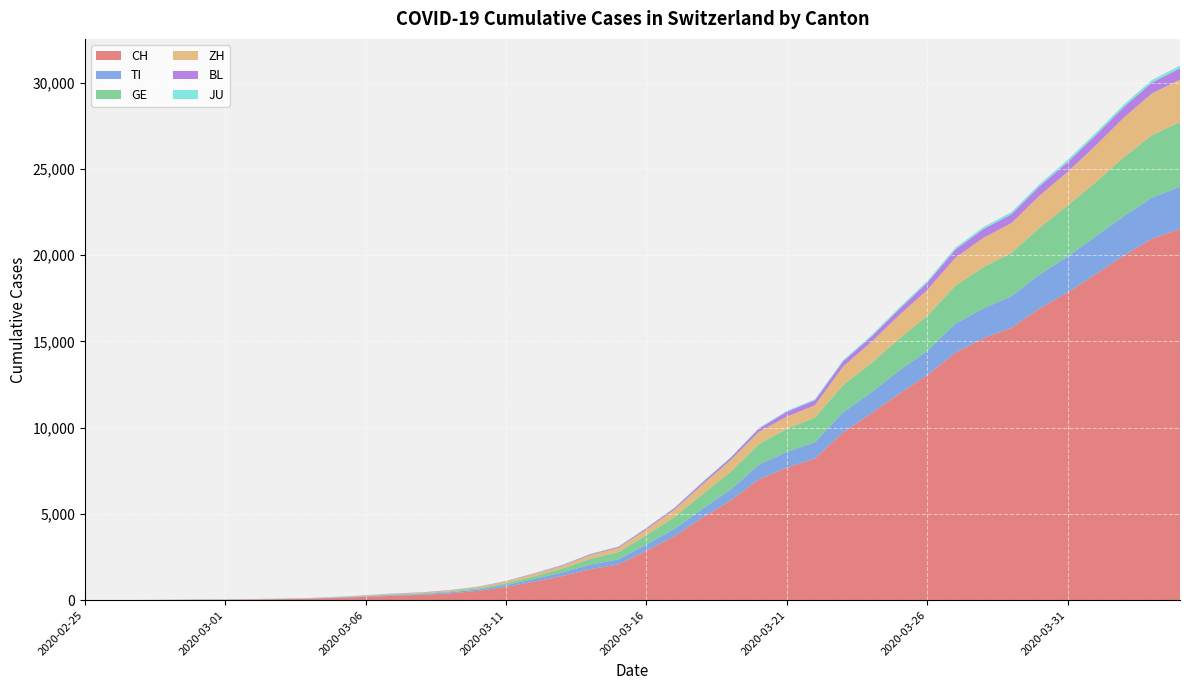

Reading left to right, list all the values displayed in this chart.

CH: 0	2	6	13	23	29	40	59	83	125	197	257	303	396	542	766	1072	1398	1795	2072	2864	3710	4793	5781	7005	7686	8217	9725	10829	11968	13052	14354	15193	15796	16918	17837	18903	19992	20960	21530
TI: 0	1	1	1	2	2	4	8	13	25	28	41	49	61	75	108	163	206	265	293	368	426	511	638	849	916	945	1162	1209	1354	1401	1688	1727	1837	1962	2091	2195	2271	2377	2442
GE: 0	1	1	4	8	9	10	13	14	17	25	38	40	56	76	109	150	222	340	423	544	692	848	1027	1194	1331	1430	1582	1699	1837	2033	2190	2393	2505	2721	2958	3137	3420	3621	3753
ZH: 0	0	2	2	6	7	10	13	15	23	29	34	40	49	62	101	140	163	218	250	326	429	568	679	711	711	711	1073	1221	1368	1500	1627	1701	1733	1859	1947	2136	2300	2428	2461
BL: 0	0	0	1	2	2	2	2	2	6	6	15	19	20	22	26	26	42	47	54	76	89	116	134	184	282	289	302	306	341	422	466	502	511	539	561	588	610	625	656
JU: 0	0	1	1	1	1	1	2	2	4	4	5	5	7	7	7	12	17	18	19	25	29	32	36	44	54	61	69	82	92	100	114	119	127	128	140	145	149	149	154